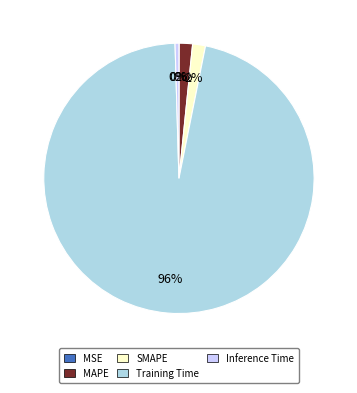

What is the largest slice in the pie chart?

Training Time